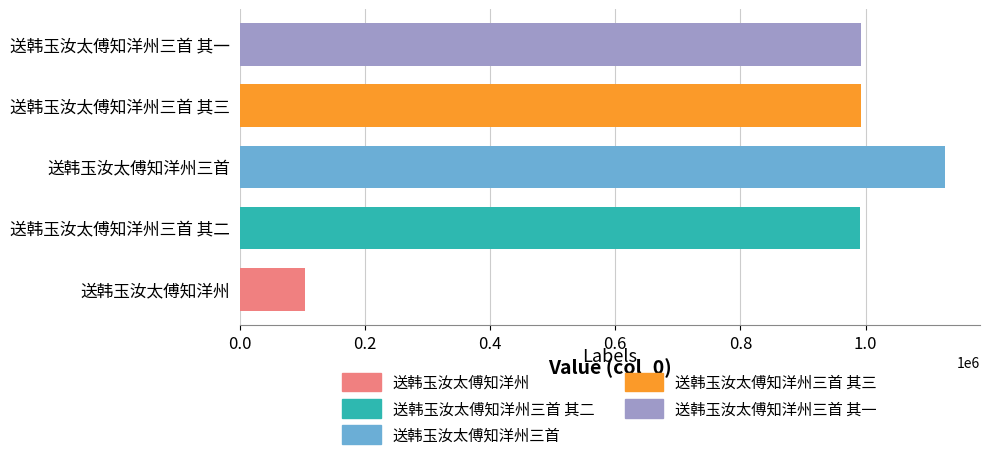

What is the approximate value at 送韩玉汝太傅知洋州三首 其三?

992986